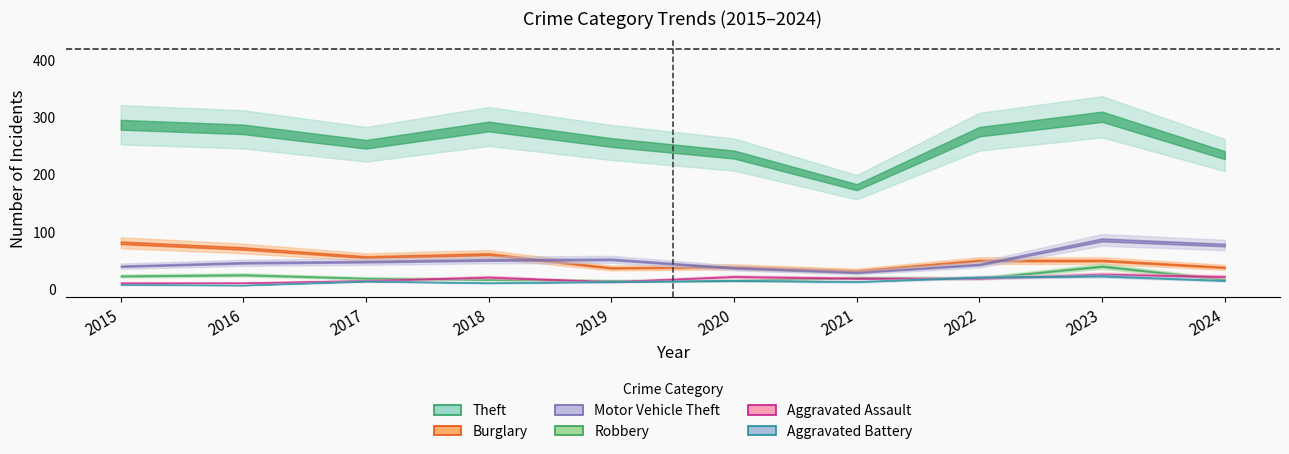

Does the chart have visible grid lines?

No